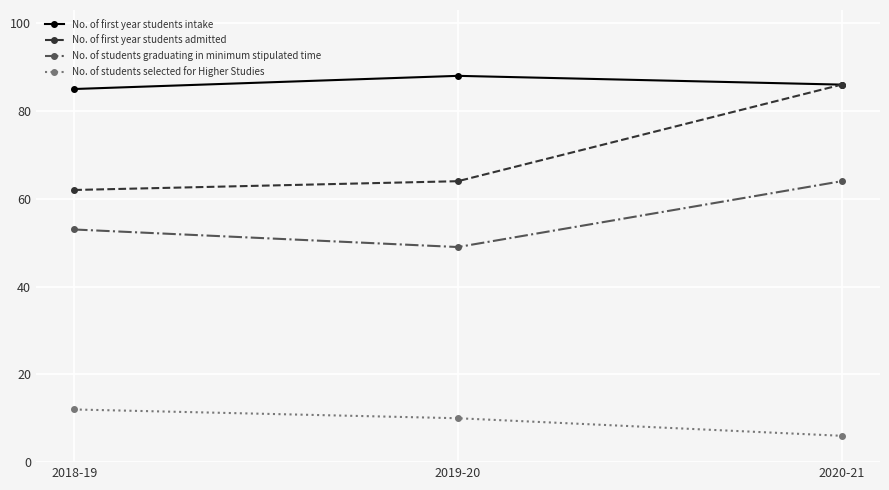

What is the sum of the No. of students graduating in minimum stipulated time values at 2019-20 and 2020-21?

113